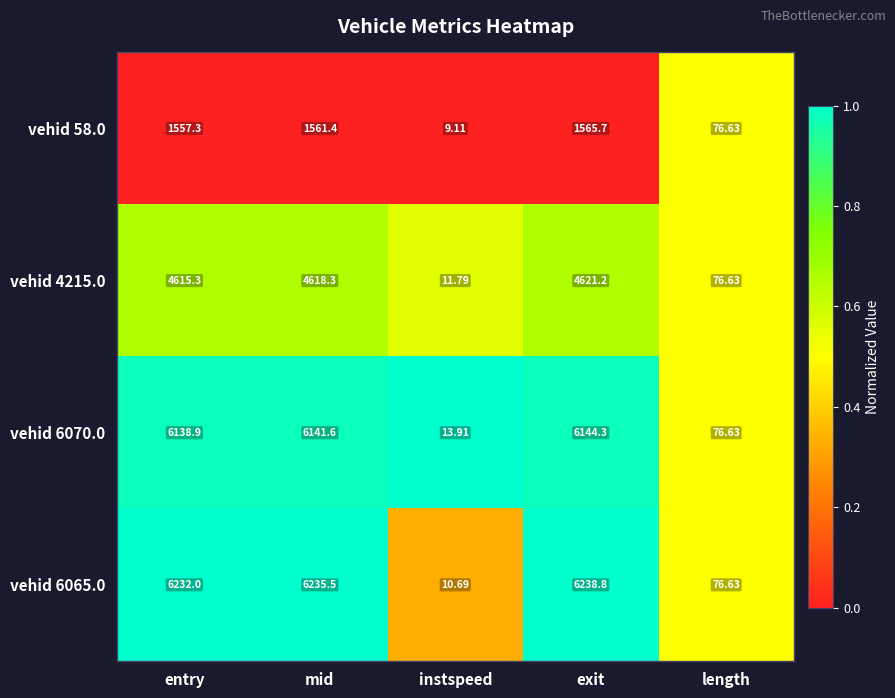

At which label does vehid 4215.0 first exceed 4615?

entry